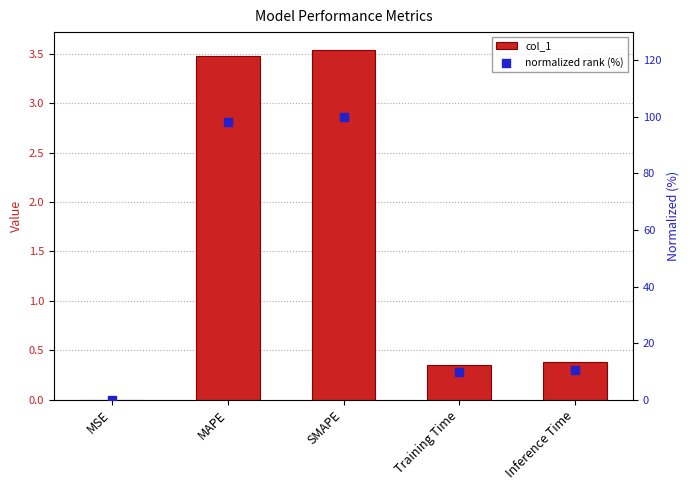

At how many categories does at least one series exceed 42?

2